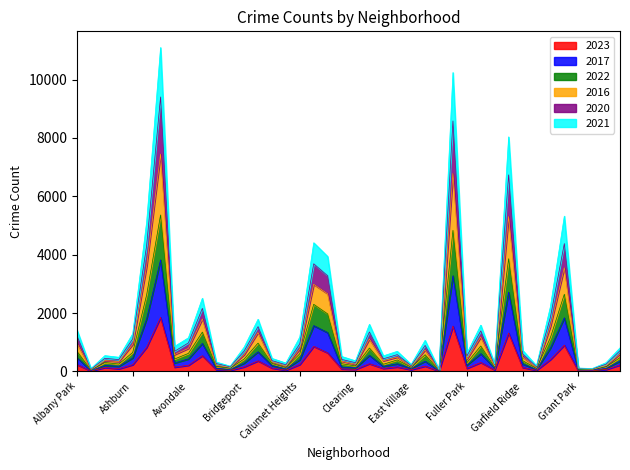

Does the chart have visible grid lines?

No